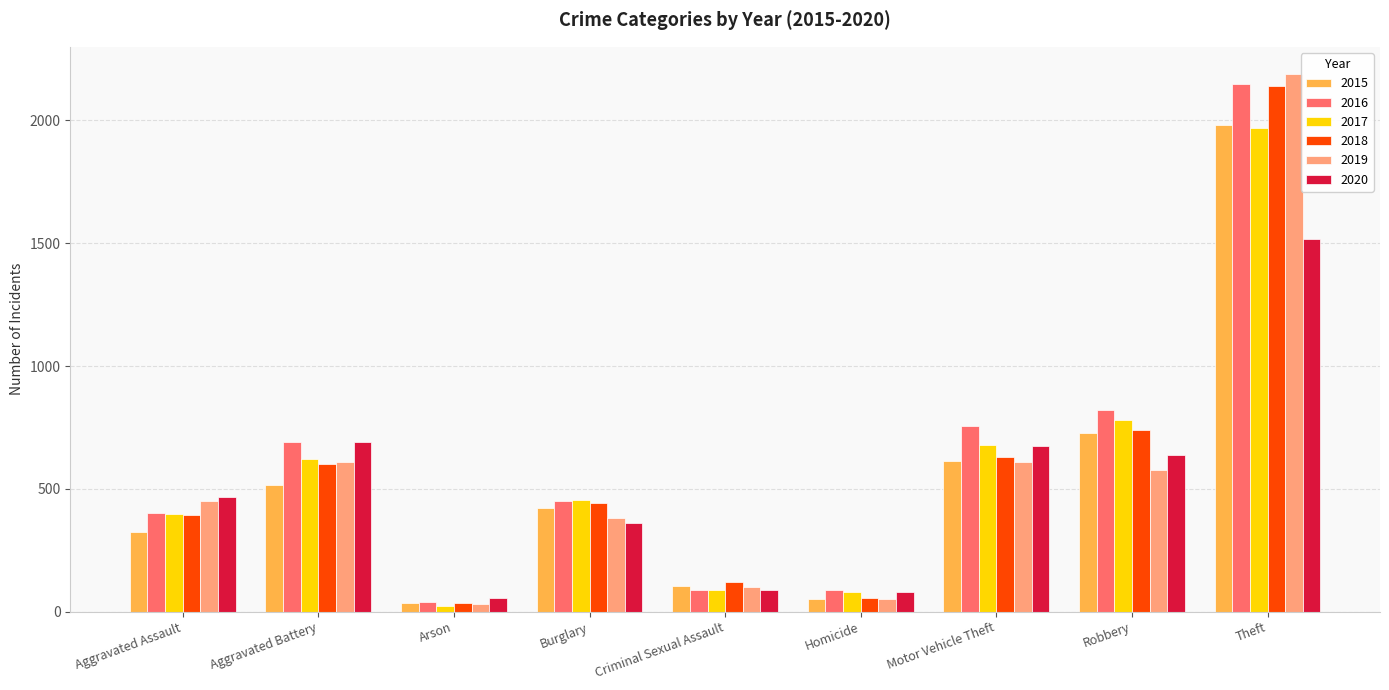

Which label corresponds to the largest value in the chart?

Theft